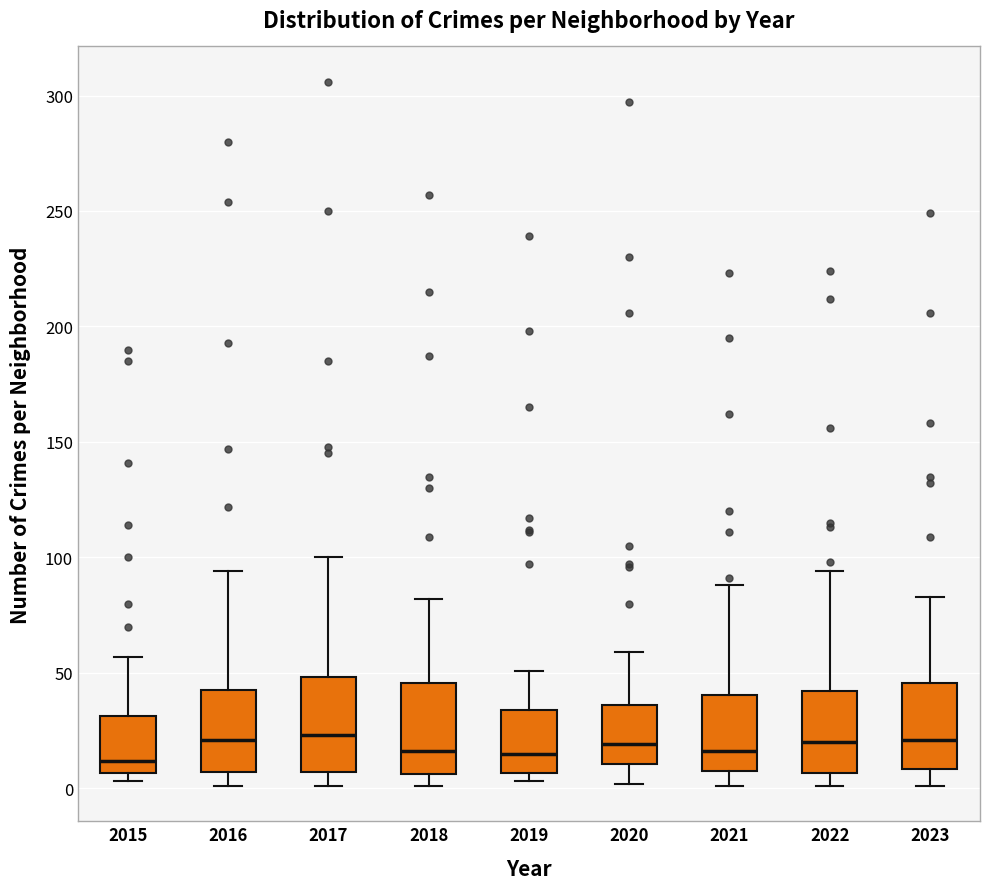

Where is the upper edge of the box at x = 2019 on the y-axis? The values are not printed on the chart, so give them approximately, as read against the axis.

35